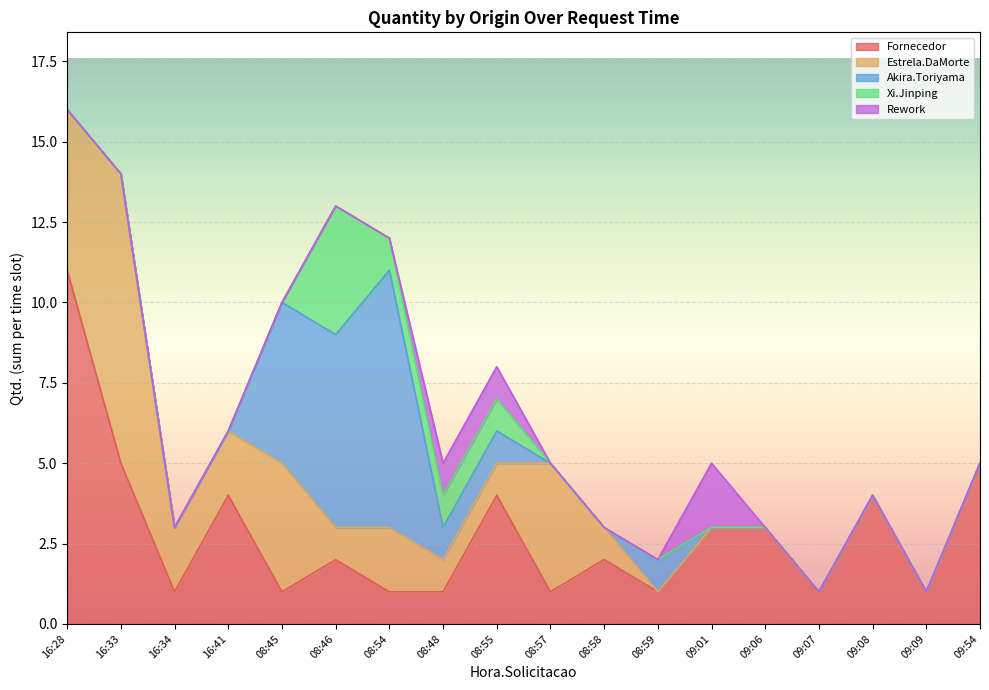

At how many categories does at least one series exceed 5?

4